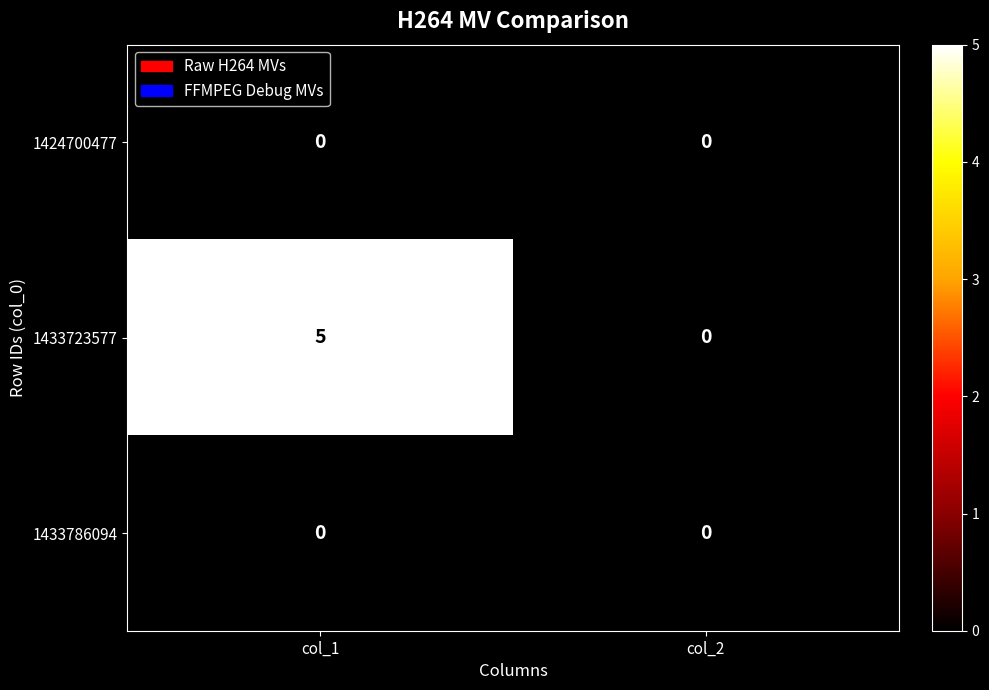

The 1433786094 series shows 0 at col_1. True or false?

True